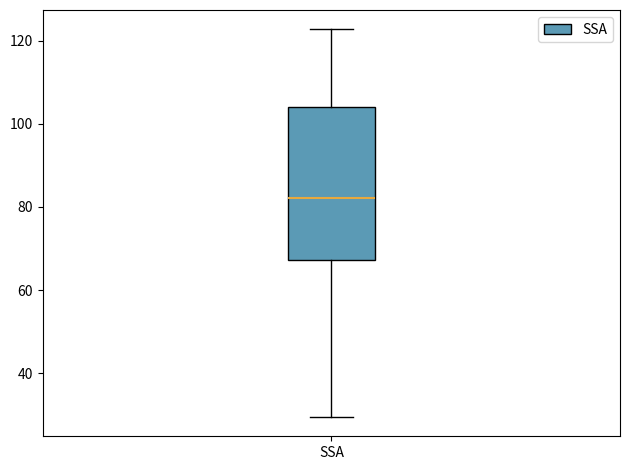

Transcribe this box plot: give where the median line is, the range the box spans, and where the two whiskers end, as read against the y-axis. The values are not printed on the chart, so give them approximately, as read against the axis.

median 82, box 68 to 104, whiskers 30 to 122